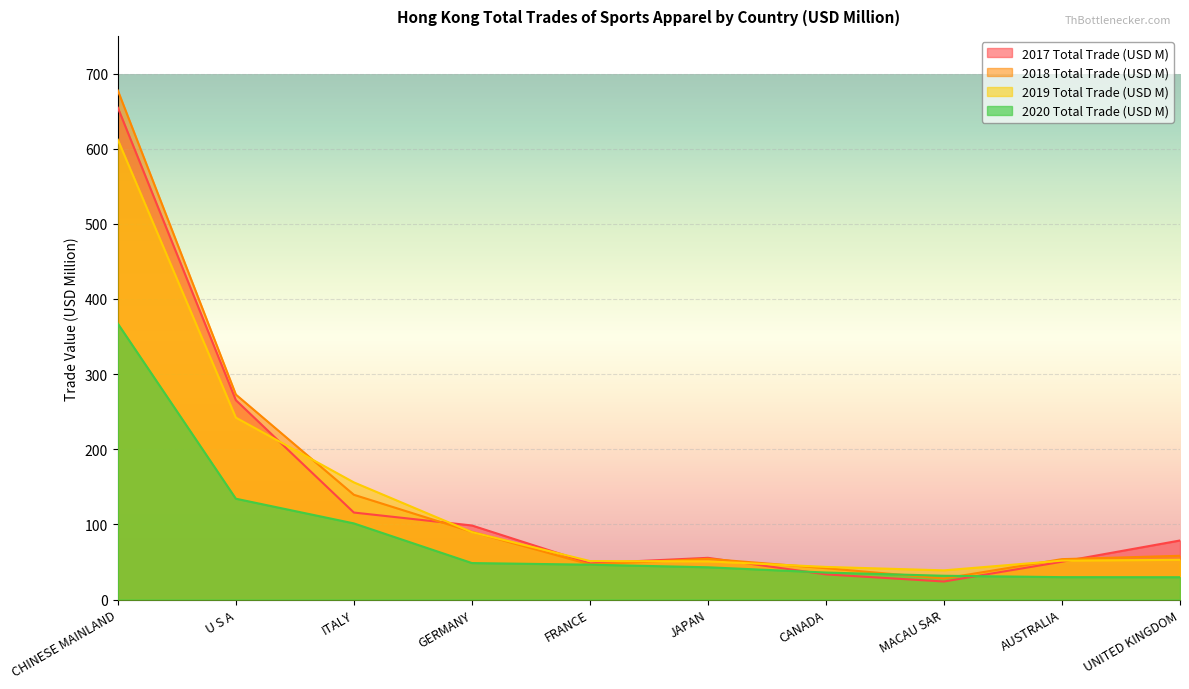

At which category is the sum across all series the highest?

CHINESE MAINLAND